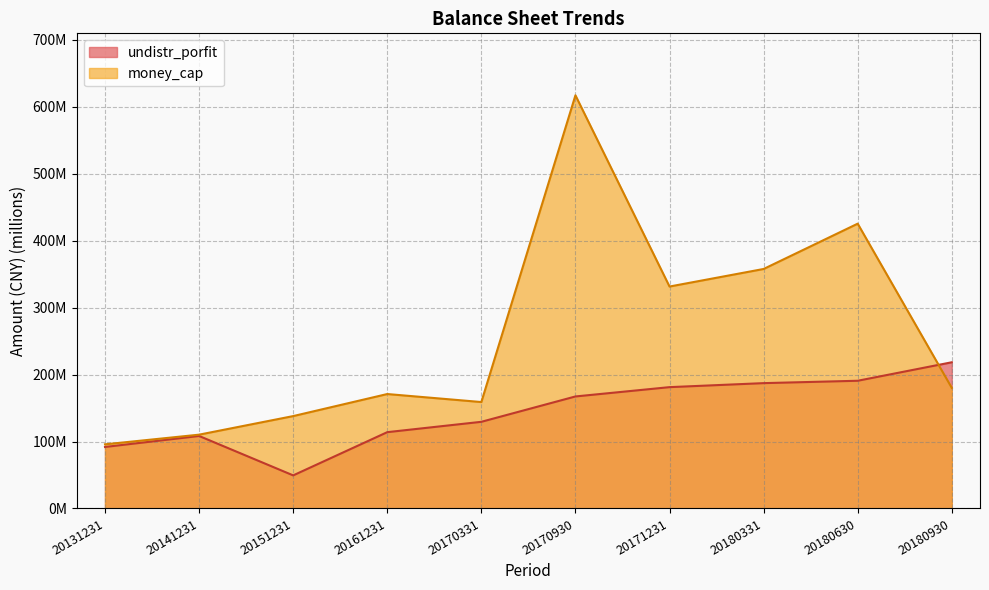

The value of money_cap at 20170930 is 126.5. True or false?

False